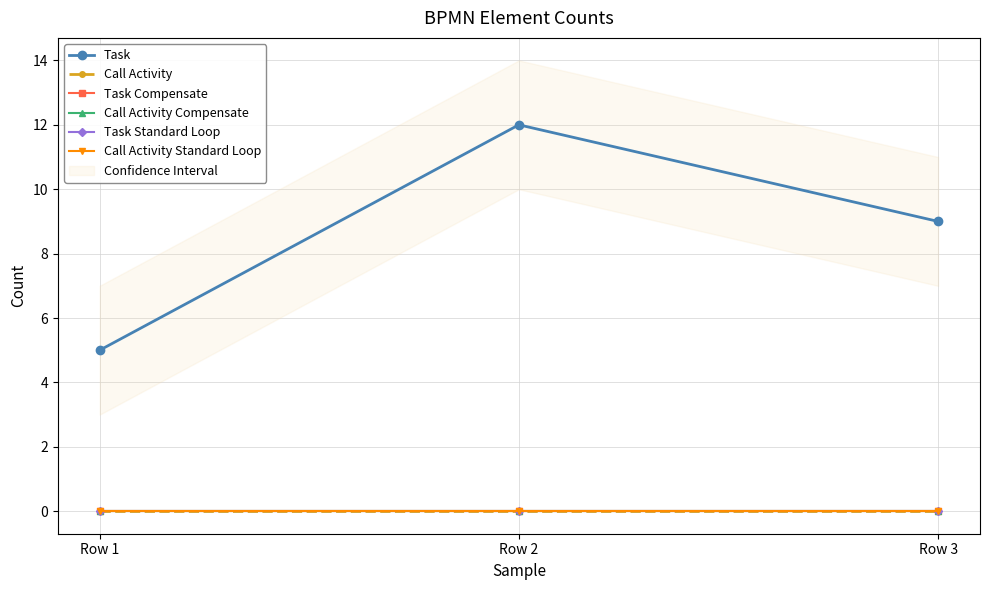

At Row 1, list the series in order from largest to smallest.

Task, Call Activity, Task Compensate, Call Activity Compensate, Task Standard Loop, Call Activity Standard Loop